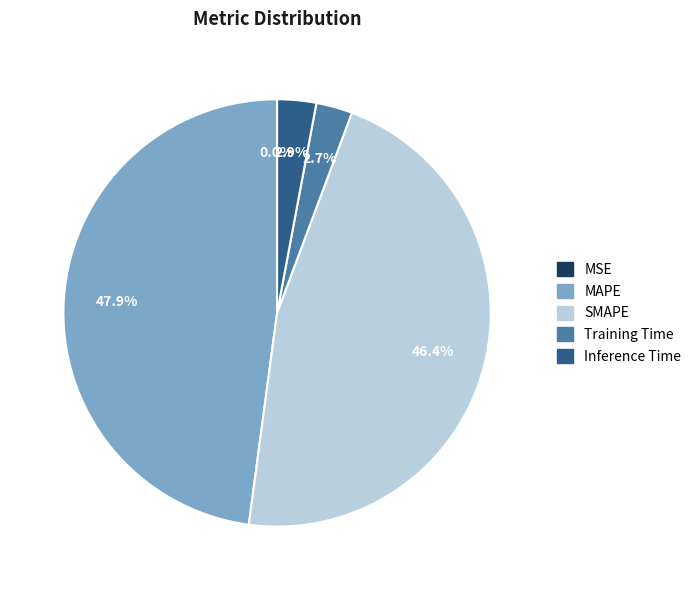

Is there a majority slice in this chart?

No